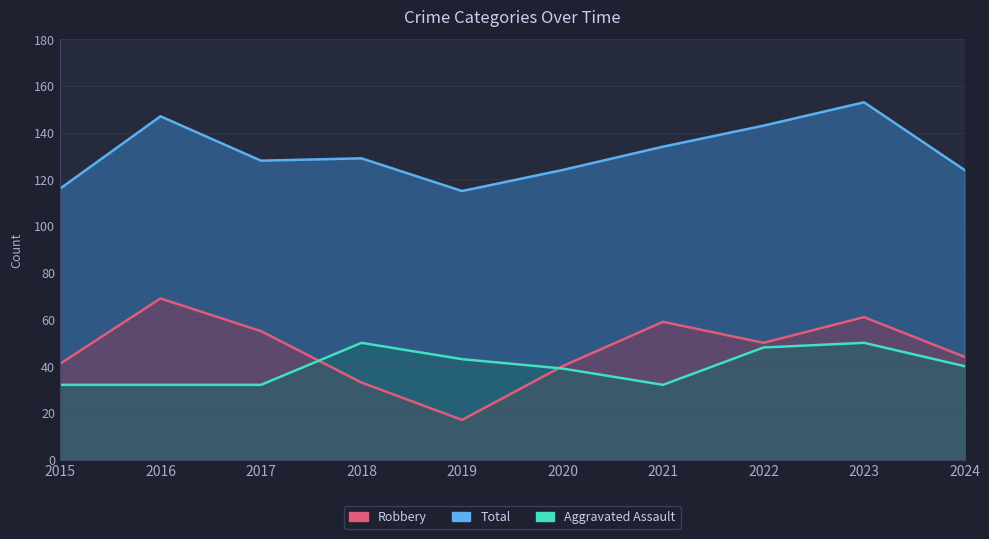

Which series has the largest total across all categories?

Total